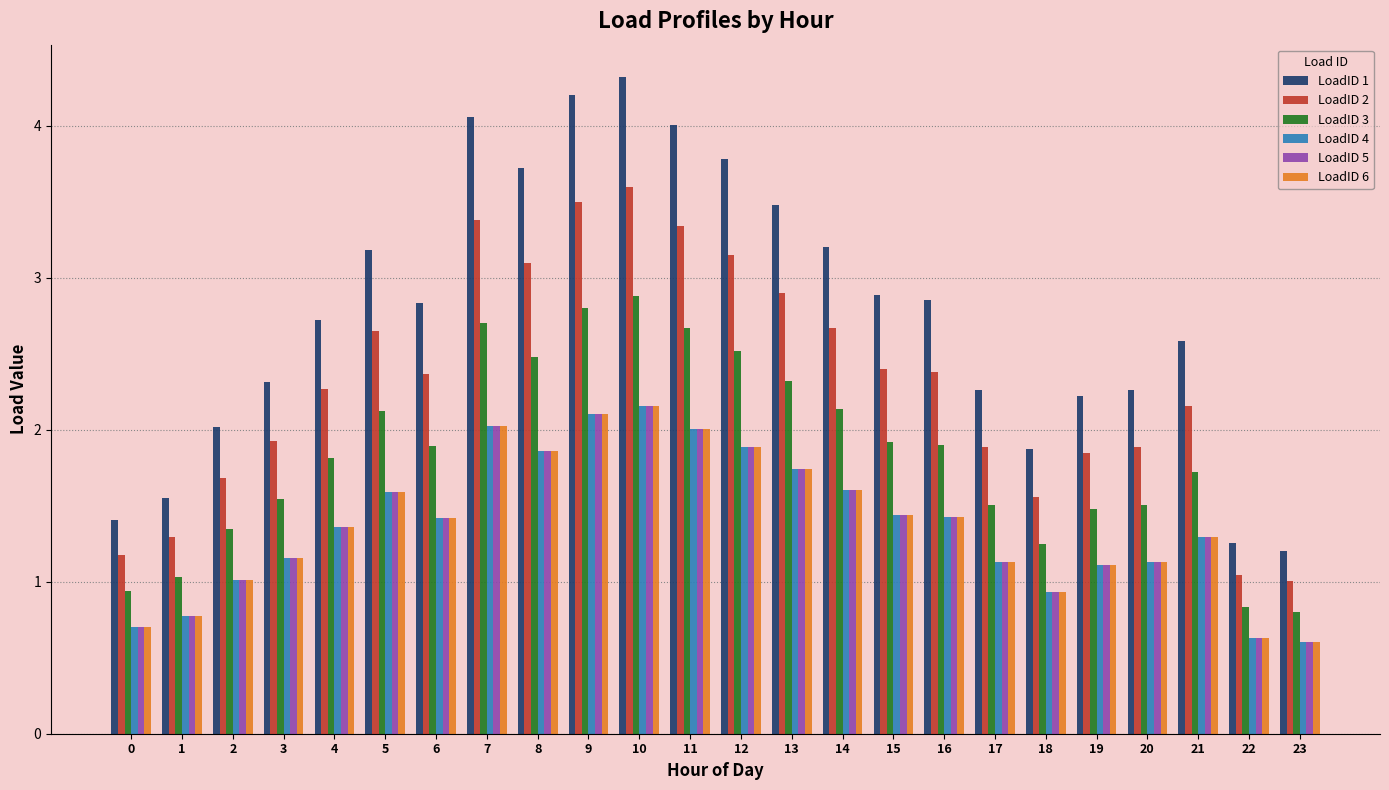

What is the difference between the LoadID 6 values at 6 and 5?

0.2